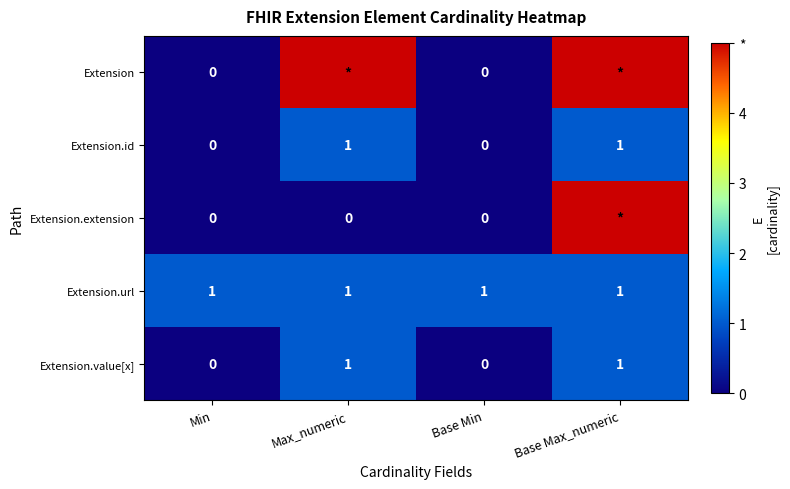

Which has a higher value, Min or Base Max_numeric?

Base Max_numeric